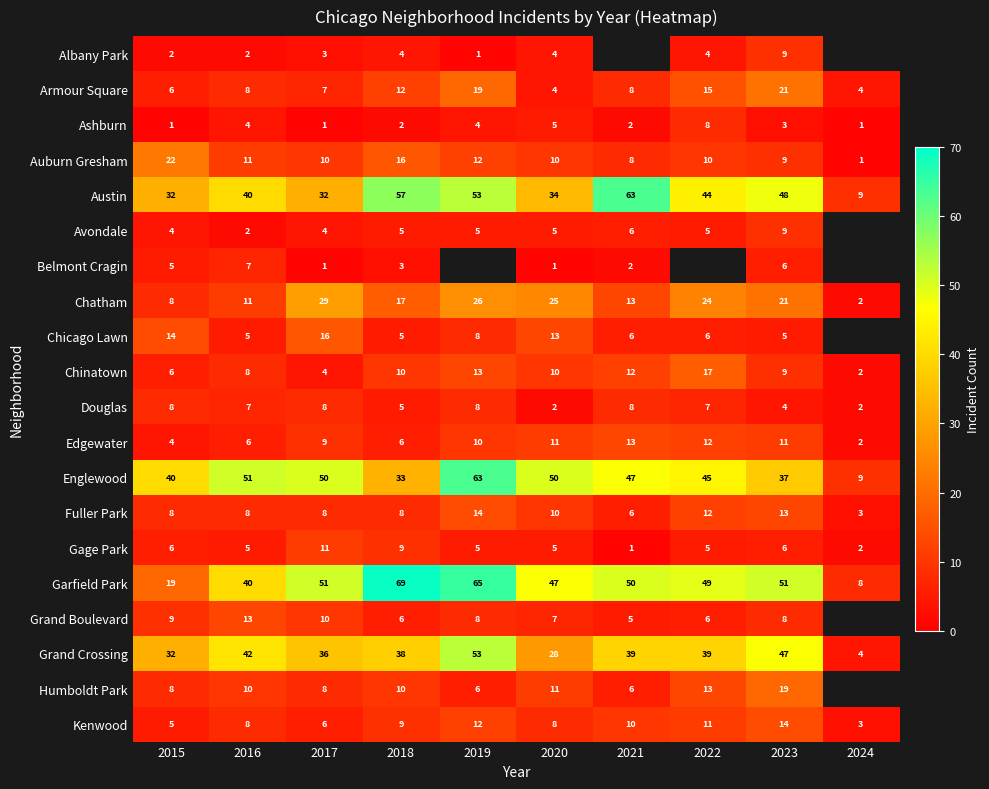

Count the number of categories in the chart.

10